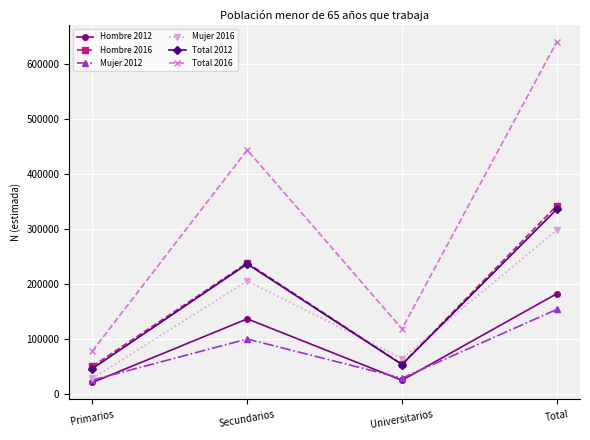

Reading left to right, what are all the values shown in this chart?

Hombre 2012: Primarios=20888	Secundarios=136443	Universitarios=24808	Total=182139
Hombre 2016: Primarios=50105	Secundarios=238083	Universitarios=53897	Total=342084
Mujer 2012: Primarios=25232	Secundarios=99783	Universitarios=28552	Total=153567
Mujer 2016: Primarios=28055	Secundarios=205308	Universitarios=64325	Total=297689
Total 2012: Primarios=46121	Secundarios=236226	Universitarios=53360	Total=335706
Total 2016: Primarios=78159	Secundarios=443392	Universitarios=118222	Total=639773